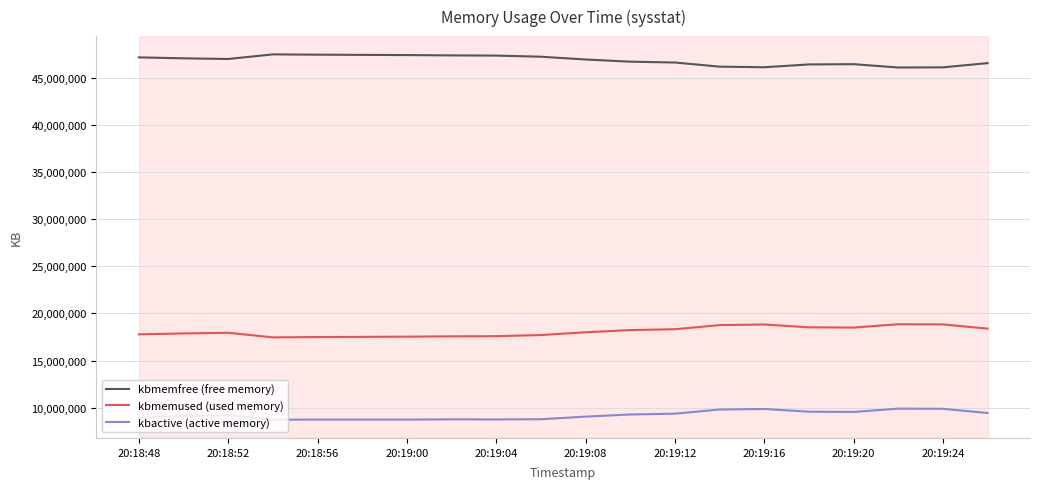

What is the maximum value for kbmemused (used memory)?

18847100